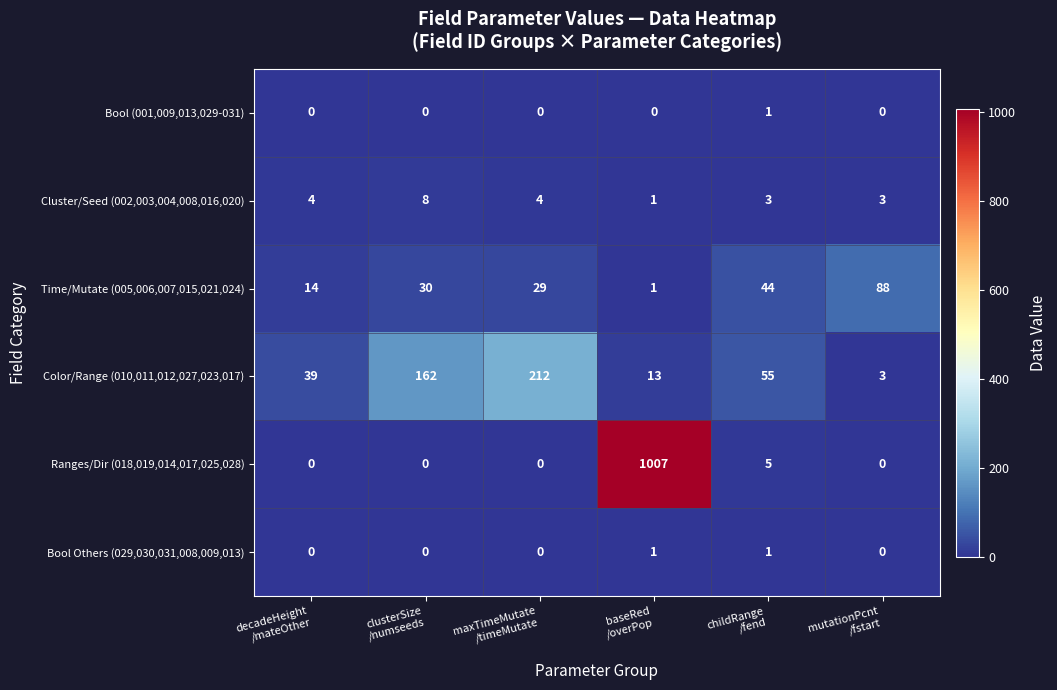

Which series has the largest range (max minus min)?

Ranges/Dir (018,019,014,017,025,028)